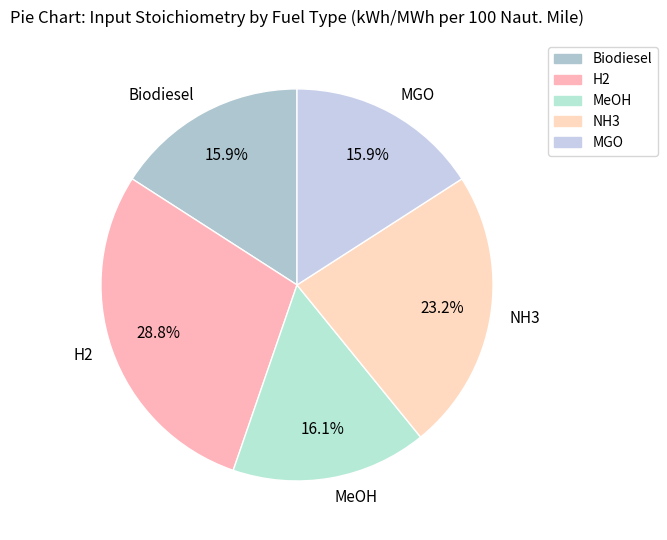

Is there any slice that represents more than half of the pie?

No